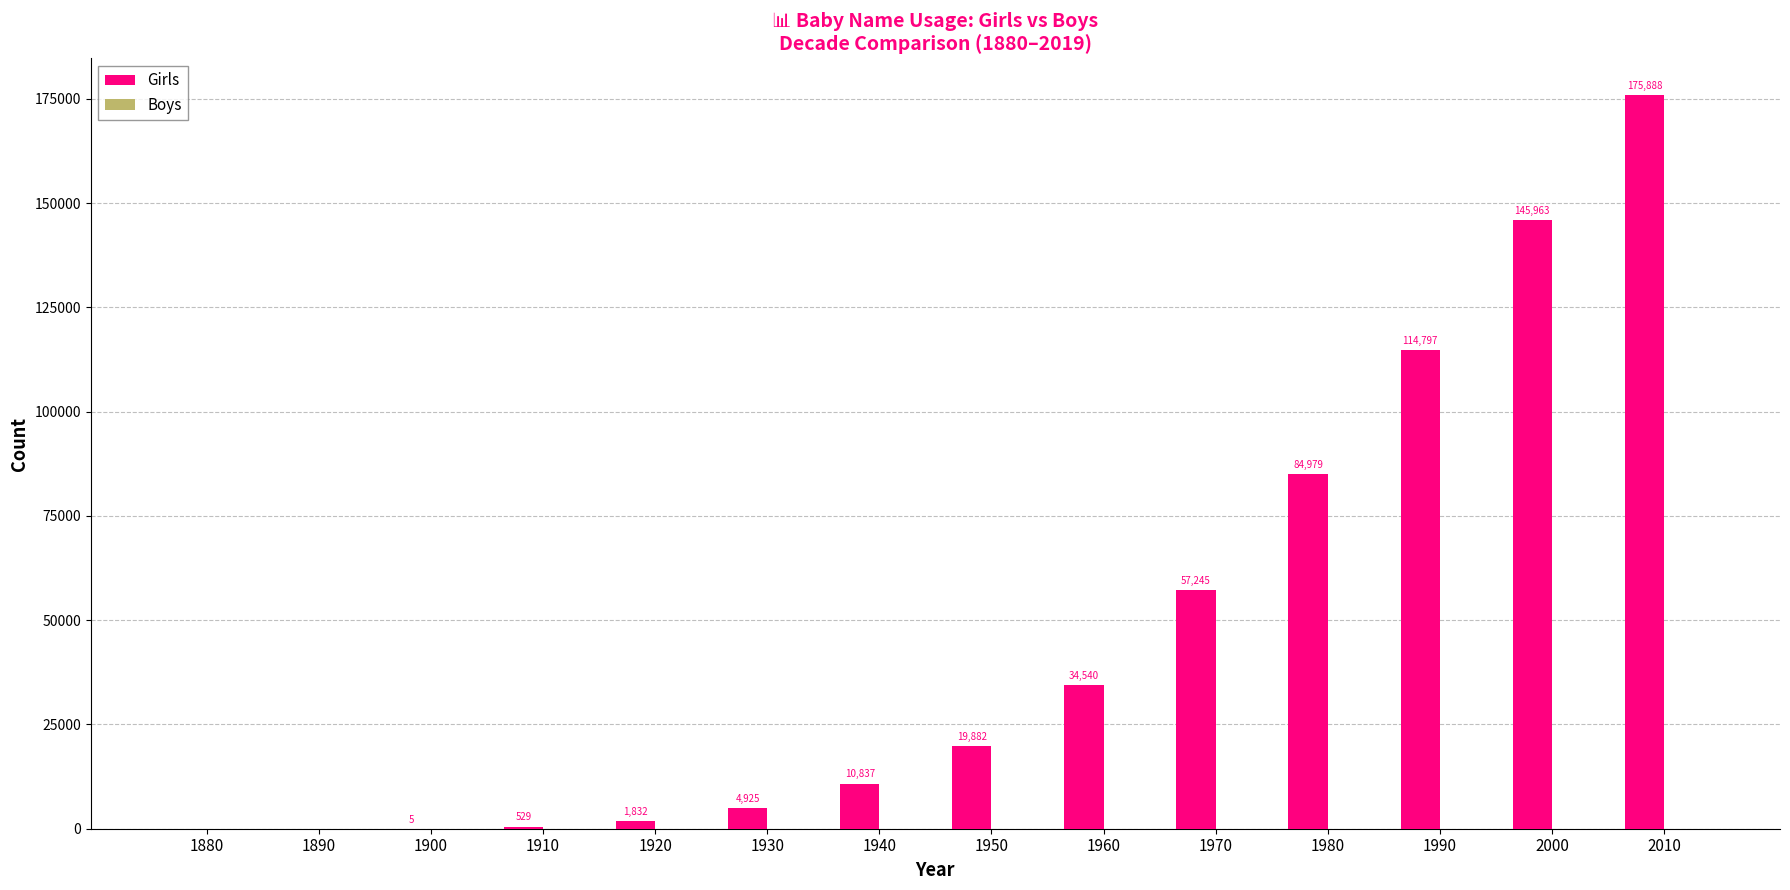

At which label is the value closest to 87944?

1980